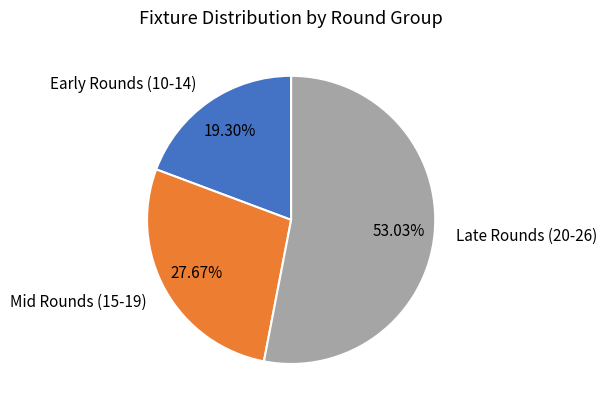

Is the sum of Early Rounds (10-14) and Late Rounds (20-26) greater than half?

Yes